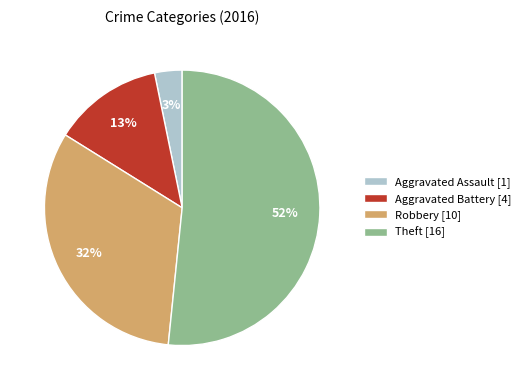

To the nearest percent, what portion does Theft represent?

52%